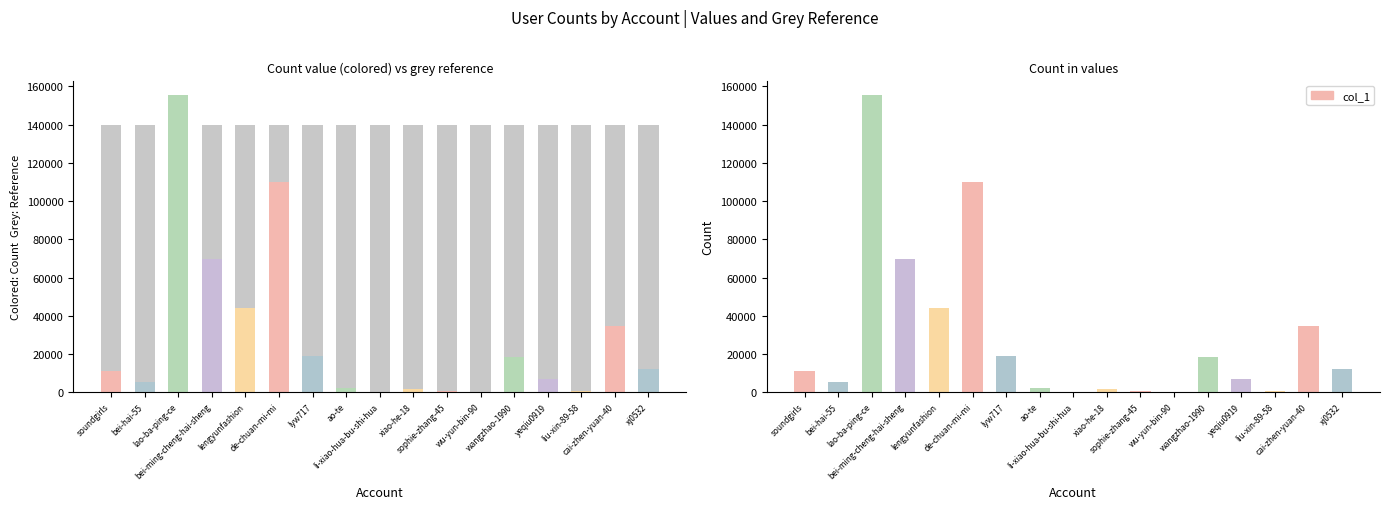

What is the label of the 8th bar from the left?

ao-te